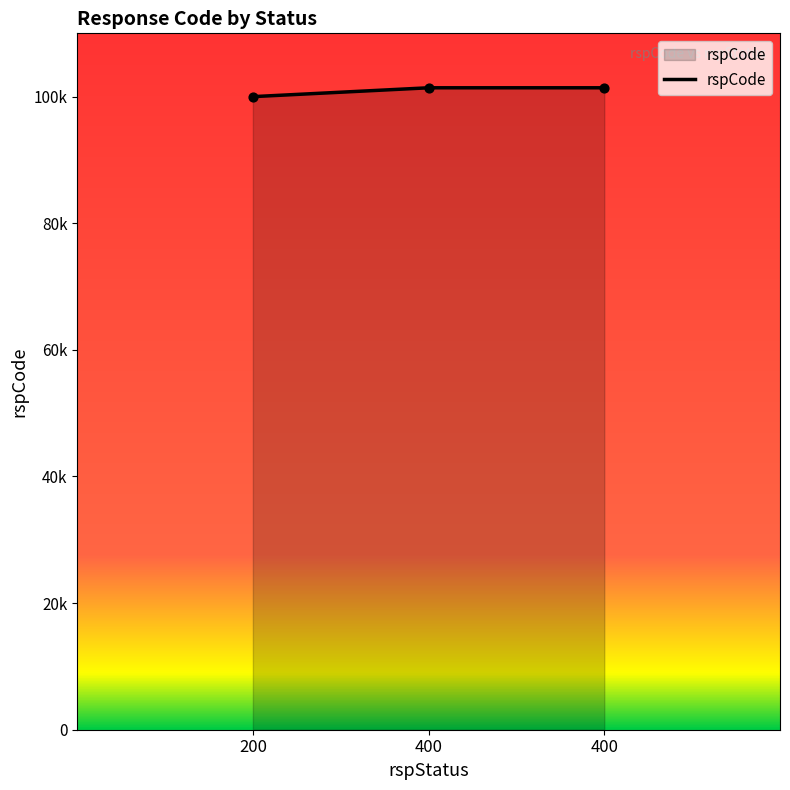

What is the ratio of the value at 400 to the value at 200?

1.0